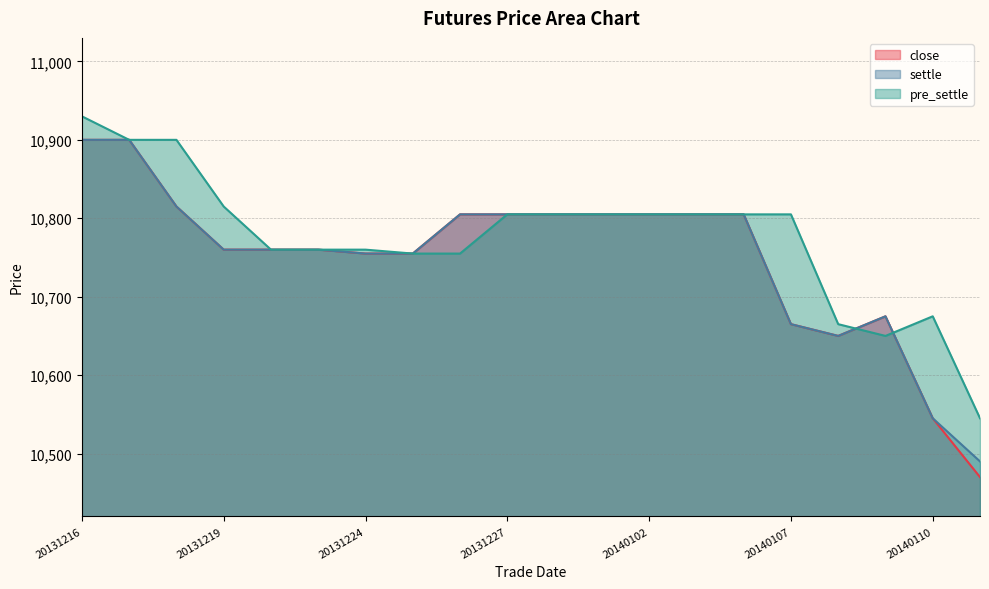

In settle, how many points are higher than both neighbors (excluding endpoints)?

1